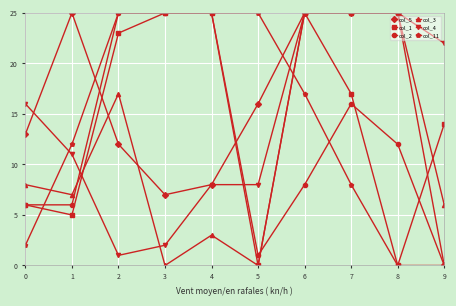

What is the maximum value shown in the chart?

25